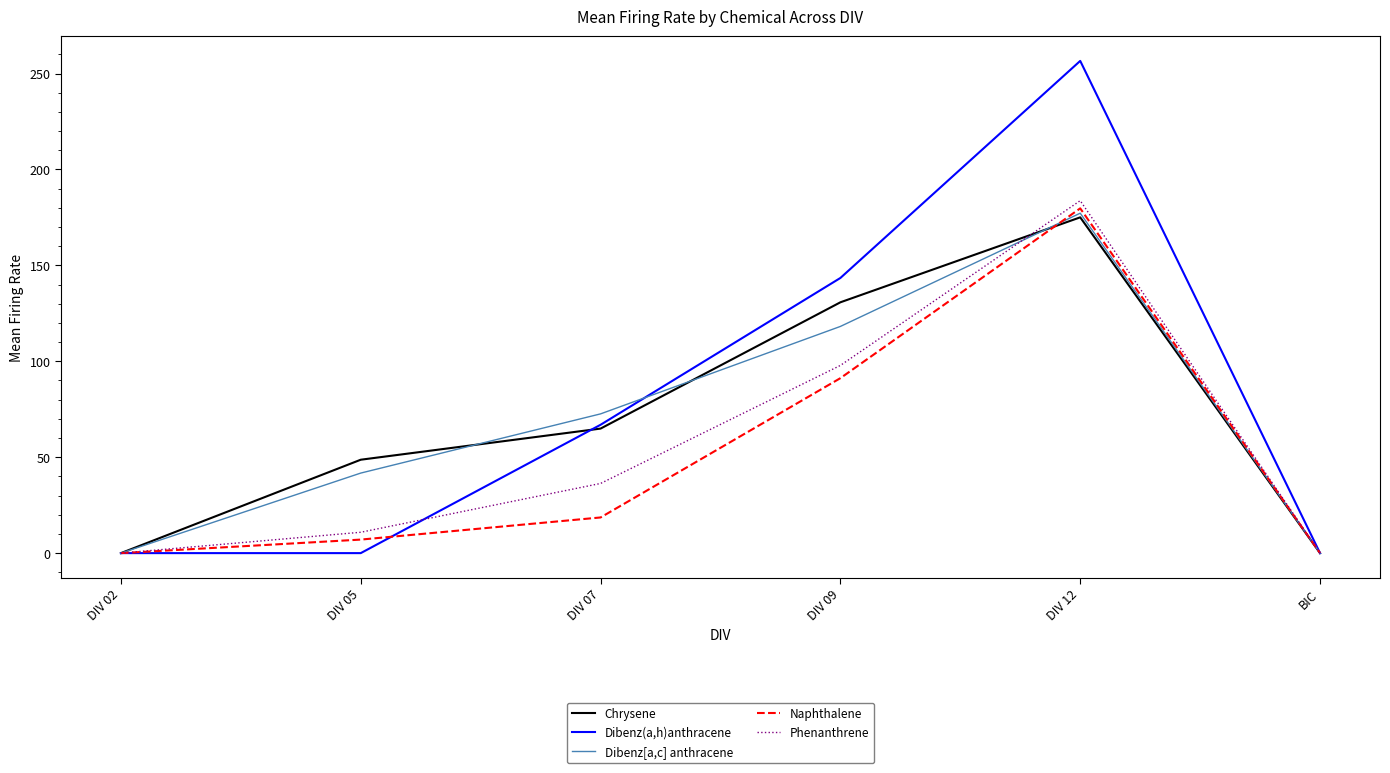

Reading left to right, extract all data points from this chart.

Chrysene: 0.0	48.7	64.9	130.8	175.0	0.0
Dibenz(a,h)anthracene: 0.0	0.0	66.9	143.4	256.6	0.0
Dibenz[a,c] anthracene: 0.0	41.7	72.6	118.2	177.2	0.0
Naphthalene: 0.0	7.1	18.6	91.2	179.7	0.0
Phenanthrene: 0.0	10.9	36.3	97.8	183.8	0.0